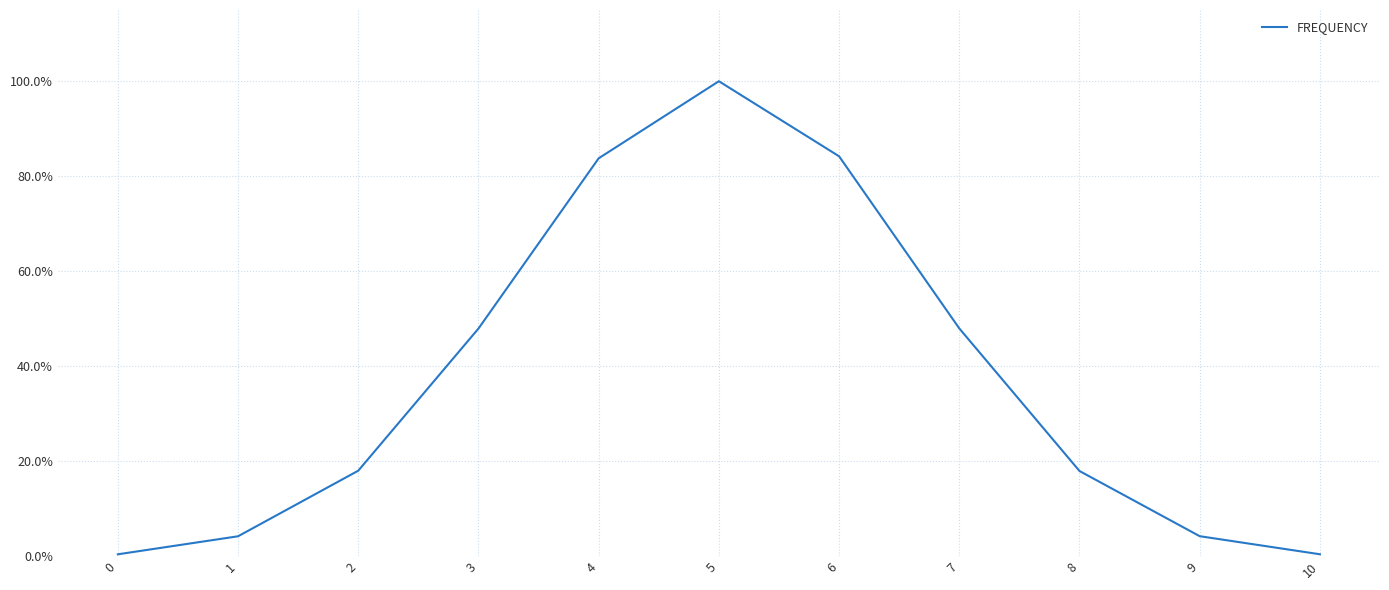

What is the sum of the values at 6 and 4?

1.7